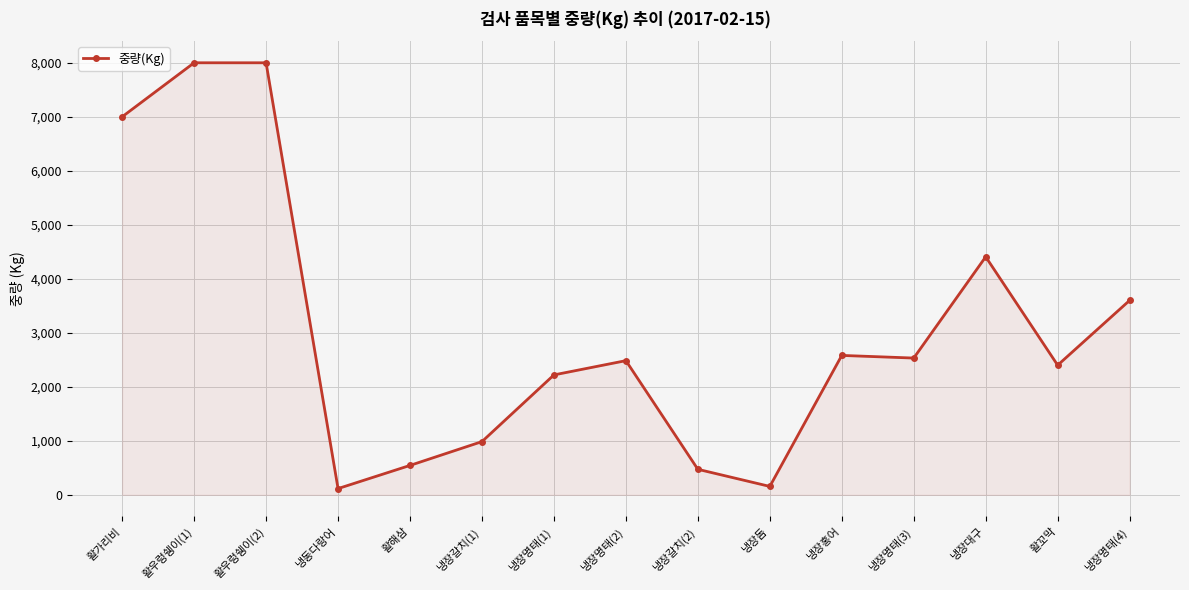

Approximately how many times larger is the value at 냉장갈치(1) compared to 냉장명태(3)?

0.4